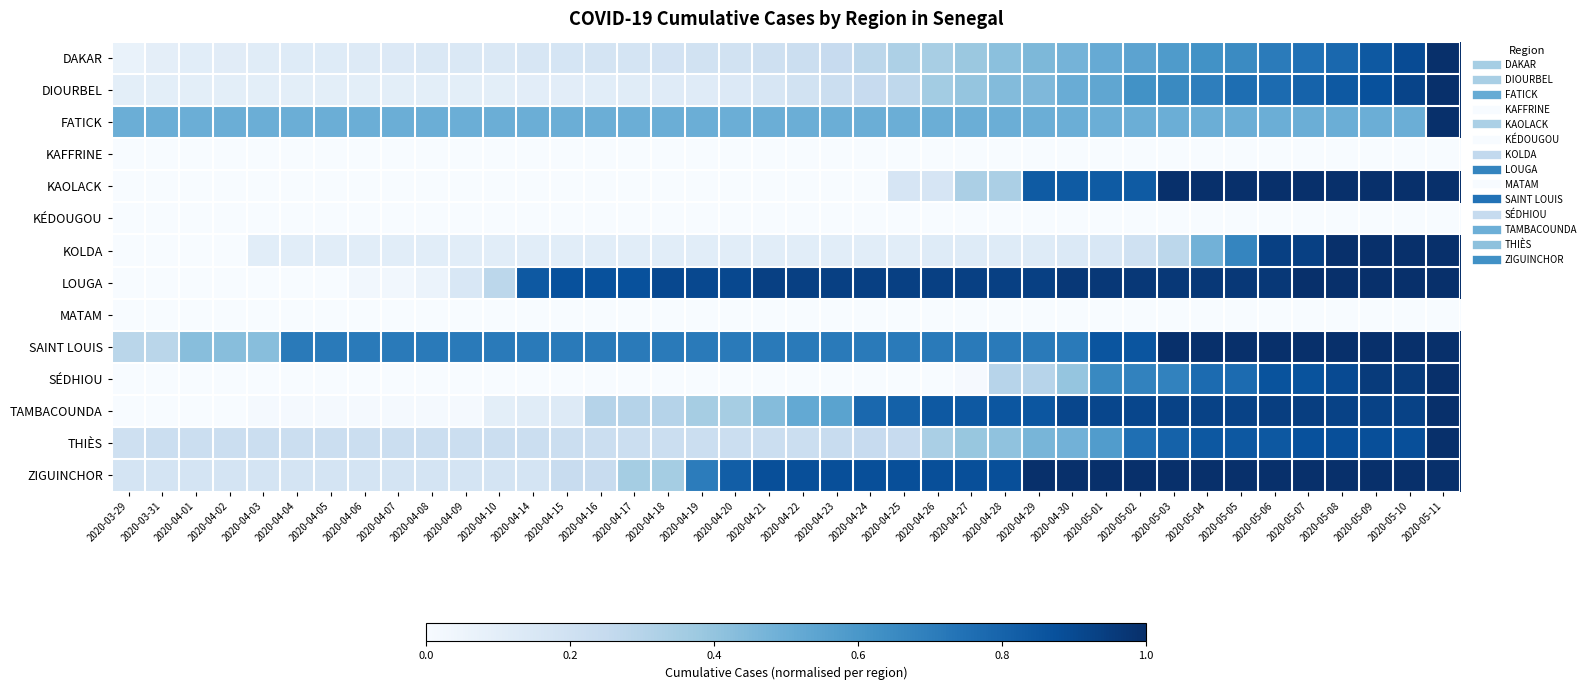

Which has a higher value, 2020-04-25 or 2020-05-01?

2020-05-01